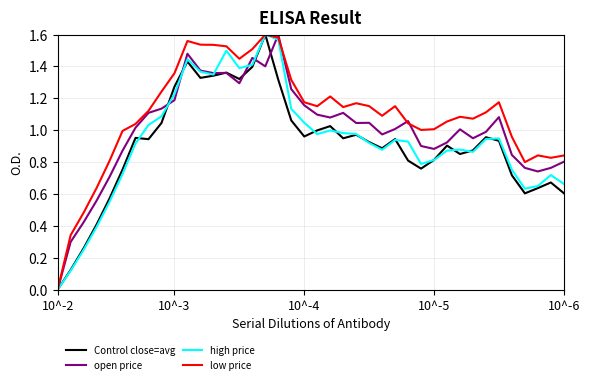

Which series has the largest total across all categories?

low price